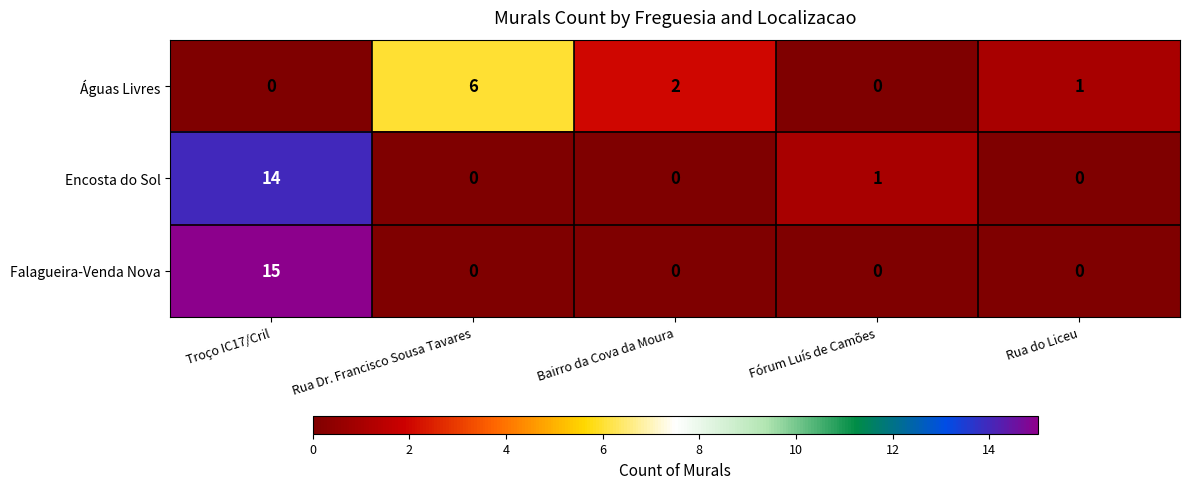

How many categories are shown in the chart?

5